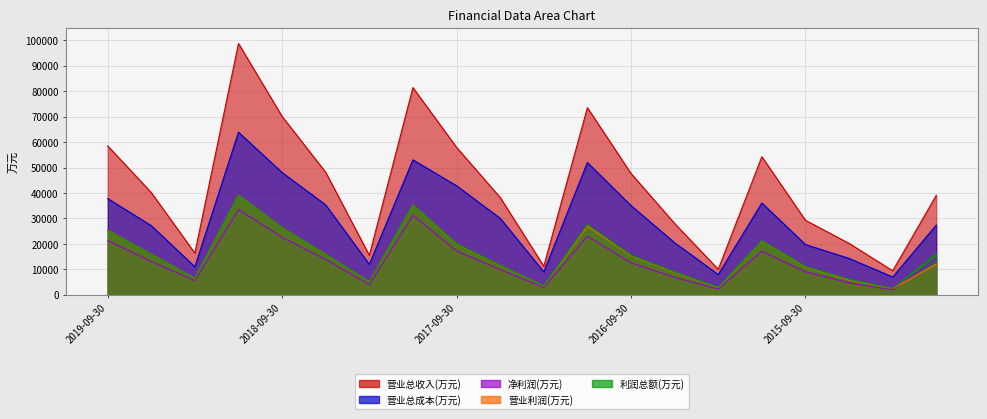

Reading left to right, list all the values displayed in this chart.

营业总收入(万元): 2019-09-30=58555	2019-06-30=40214	2019-03-31=16390	2018-12-31=98784	2018-09-30=70122	2018-06-30=48156	2018-03-31=15531	2017-12-31=81457	2017-09-30=57968	2017-06-30=38266	2017-03-31=11251	2016-12-31=73550	2016-09-30=47703	2016-06-30=28049	2016-03-31=10030	2015-12-31=54290	2015-09-30=29292	2015-06-30=20206	2015-03-31=9453	2014-12-31=39109
营业总成本(万元): 2019-09-30=37875	2019-06-30=27194	2019-03-31=11026	2018-12-31=63925	2018-09-30=48086	2018-06-30=35343	2018-03-31=11977	2017-12-31=53046	2017-09-30=42872	2017-06-30=30105	2017-03-31=9017	2016-12-31=52007	2016-09-30=35093	2016-06-30=20472	2016-03-31=7982	2015-12-31=36092	2015-09-30=19752	2015-06-30=14309	2015-03-31=7008	2014-12-31=27426
净利润(万元): 2019-09-30=21327	2019-06-30=13106	2019-03-31=5586	2018-12-31=33525	2018-09-30=22592	2018-06-30=13899	2018-03-31=4024	2017-12-31=31257	2017-09-30=17242	2017-06-30=9921	2017-03-31=2895	2016-12-31=23056	2016-09-30=12582	2016-06-30=6862	2016-03-31=2280	2015-12-31=17105	2015-09-30=9026	2015-06-30=4712	2015-03-31=1891	2014-12-31=14302
营业利润(万元): 2019-09-30=25417	2019-06-30=15959	2019-03-31=6511	2018-12-31=39220	2018-09-30=26407	2018-06-30=15901	2018-03-31=5130	2017-12-31=35355	2017-09-30=20031	2017-06-30=11569	2017-03-31=3490	2016-12-31=27022	2016-09-30=15372	2016-06-30=8812	2016-03-31=2830	2015-12-31=21140	2015-09-30=10990	2015-06-30=5897	2015-03-31=2445	2014-12-31=12099
利润总额(万元): 2019-09-30=25357	2019-06-30=15918	2019-03-31=6499	2018-12-31=39180	2018-09-30=26371	2018-06-30=15901	2018-03-31=5130	2017-12-31=35328	2017-09-30=20118	2017-06-30=11593	2017-03-31=3510	2016-12-31=27646	2016-09-30=15580	2016-06-30=8998	2016-03-31=2909	2015-12-31=21204	2015-09-30=11127	2015-06-30=6124	2015-03-31=2446	2014-12-31=16138